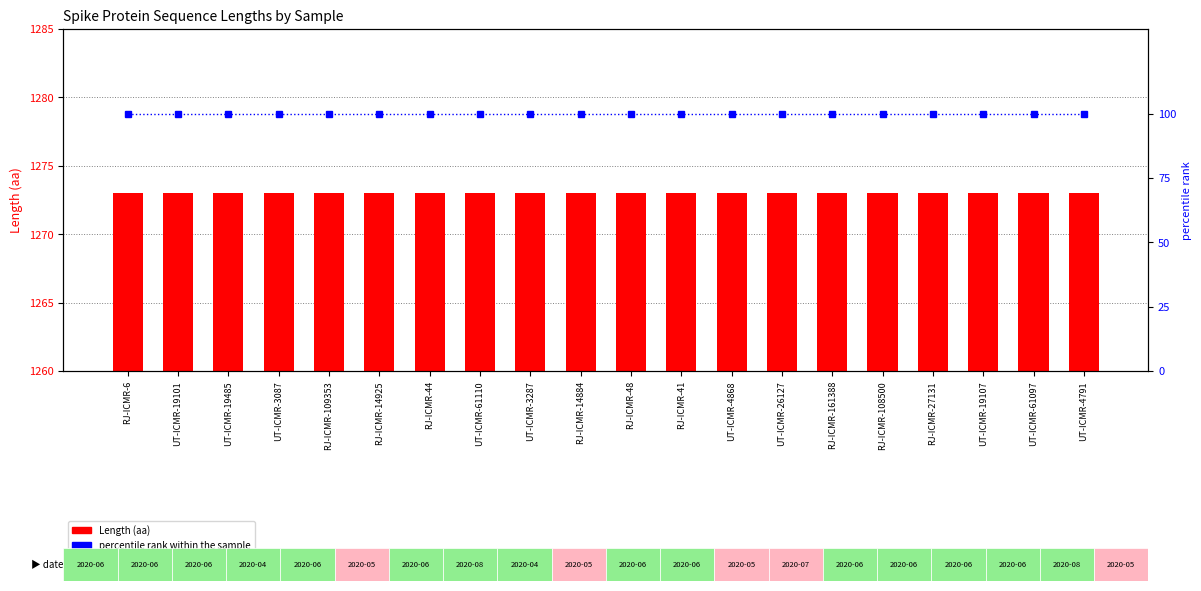

At which label does Length reach its minimum?

RJ-ICMR-6